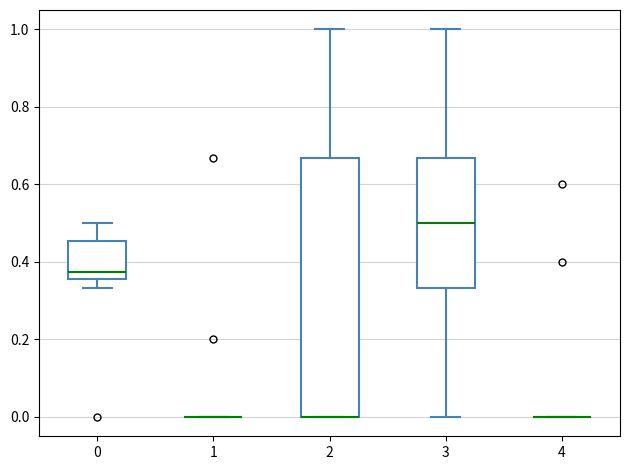

Reading left to right, read every box against the y-axis: the position of its median line, the range the box covers, and the ends of its whiskers. The values are not printed on the chart, so give them approximately, as read against the axis.

0: median 0.38, box 0.36 to 0.46, whiskers 0.34 to 0.50
1: box collapsed to a line at 0.00, whiskers 0.00 to 0.00
2: median 0.00 (drawn on the box's lower edge), box 0.00 to 0.66, whiskers 0.00 to 1.00
3: median 0.50, box 0.34 to 0.66, whiskers 0.00 to 1.00
4: box collapsed to a line at 0.00, whiskers 0.00 to 0.00